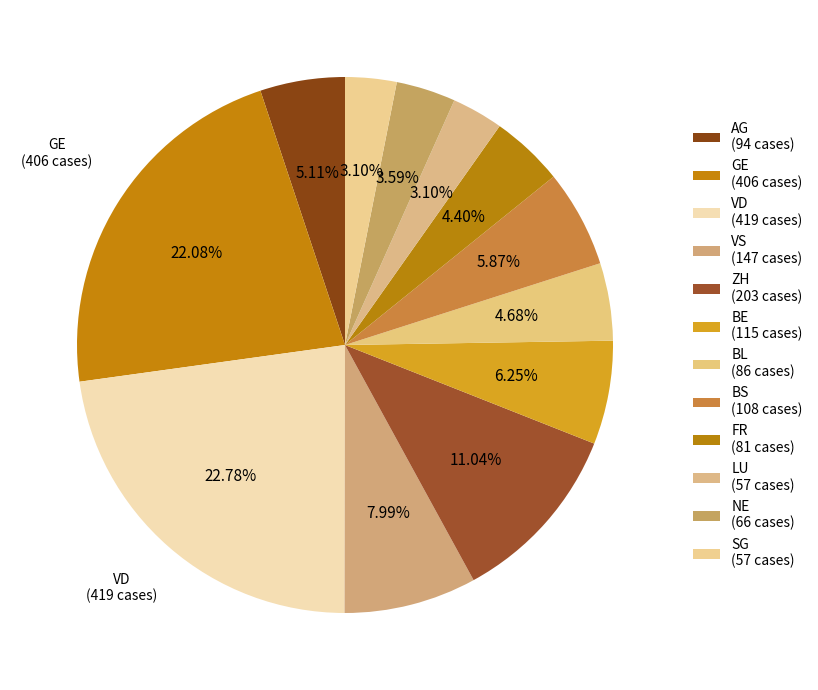

Between GE and SG, which is larger?

GE